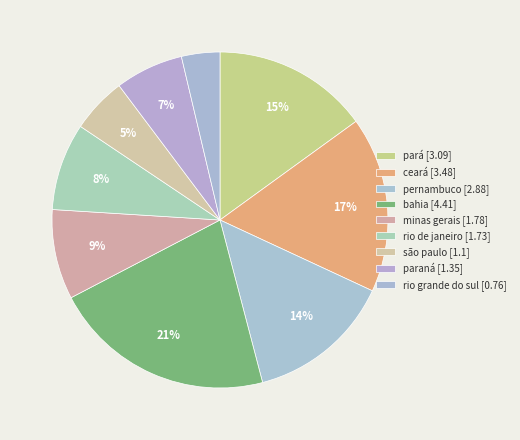

To the nearest percent, what is the combined percentage of minas gerais and pará?

24%